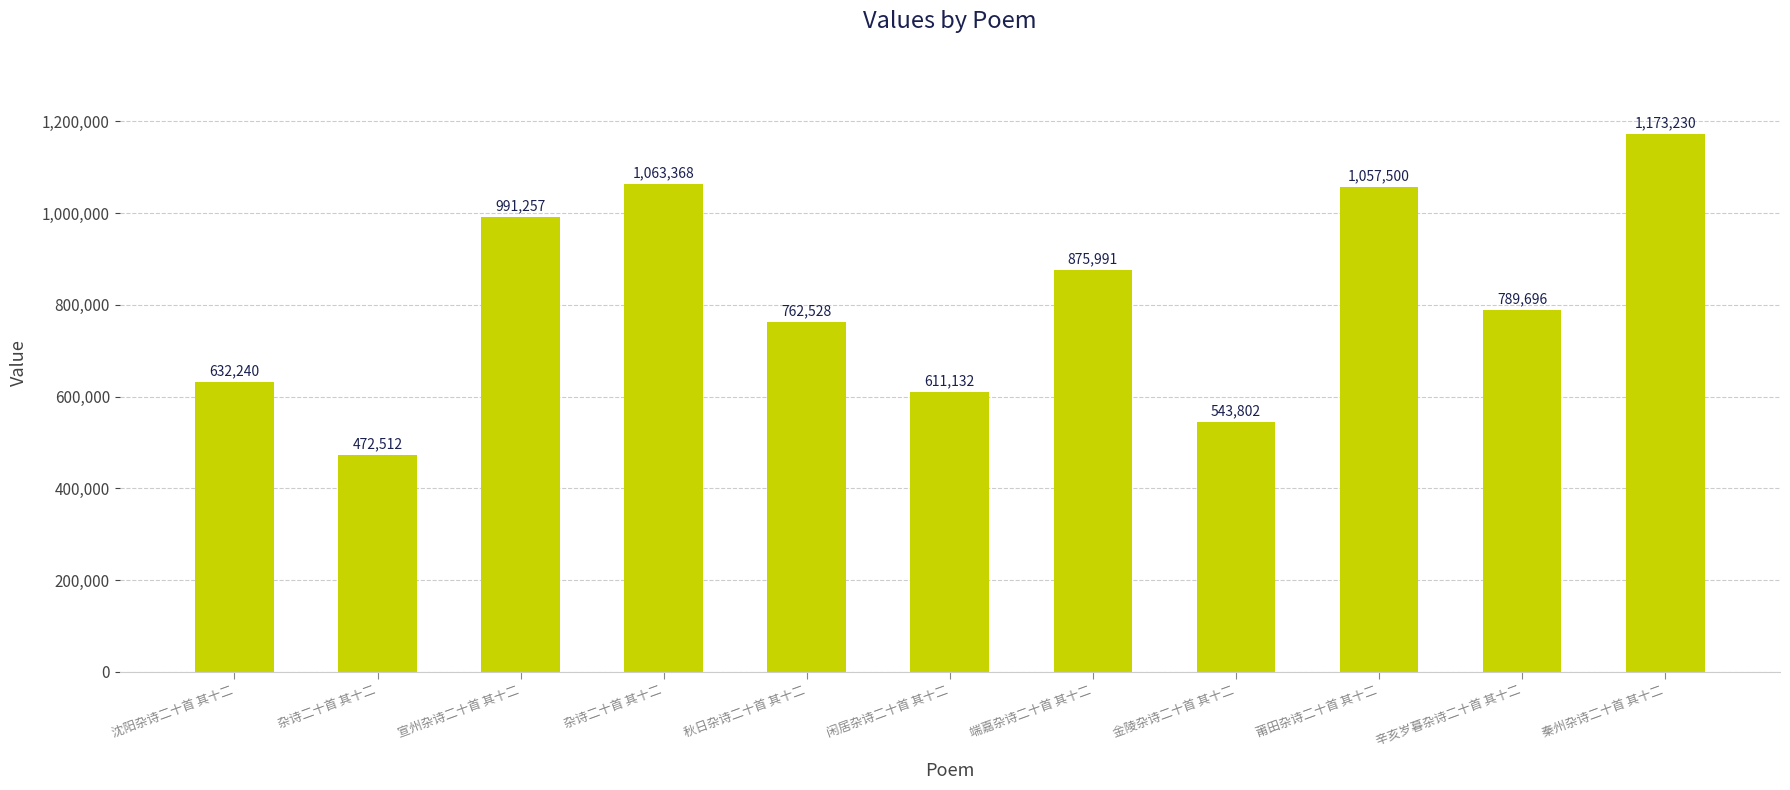

At which category does the chart reach its minimum across all series?

杂诗二十首 其十二